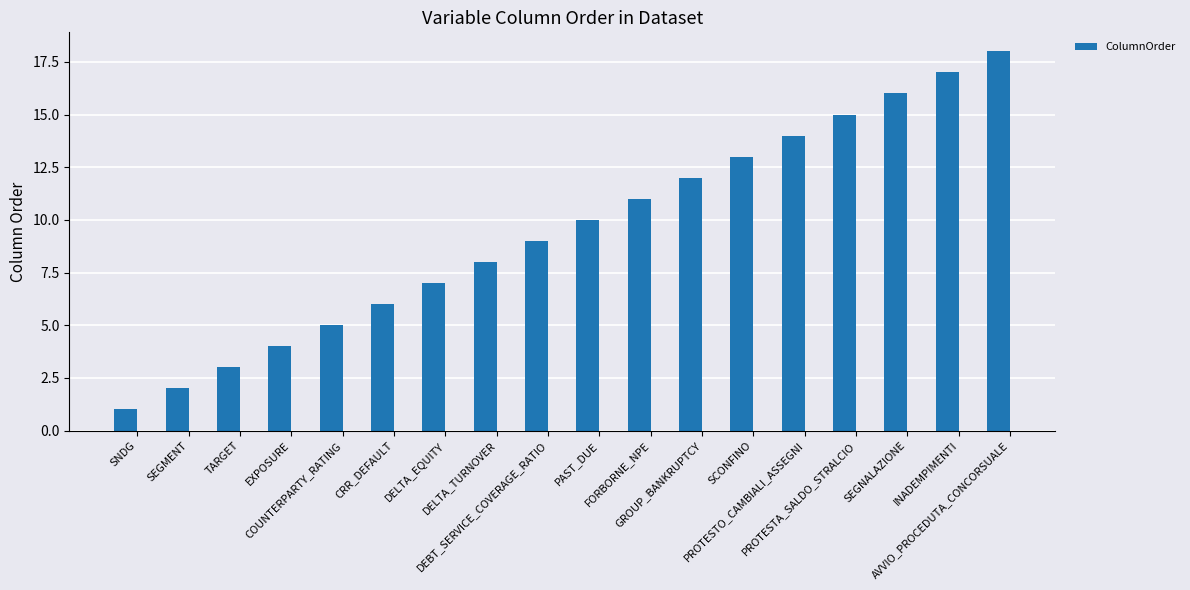

Rank the categories by value from highest to lowest.

AVVIO_PROCEDUTA_CONCORSUALE, INADEMPIMENTI, SEGNALAZIONE, PROTESTA_SALDO_STRALCIO, PROTESTO_CAMBIALI_ASSEGNI, SCONFINO, GROUP_BANKRUPTCY, FORBORNE_NPE, PAST_DUE, DEBT_SERVICE_COVERAGE_RATIO, DELTA_TURNOVER, DELTA_EQUITY, CRR_DEFAULT, COUNTERPARTY_RATING, EXPOSURE, TARGET, SEGMENT, SNDG